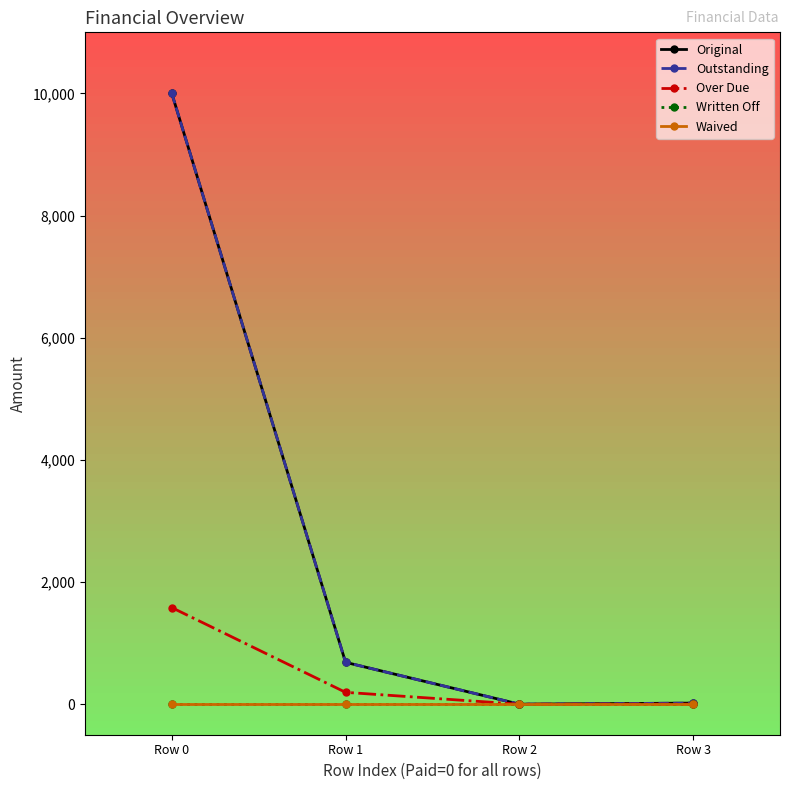

True or false: Waived and Outstanding cross at least once.

False